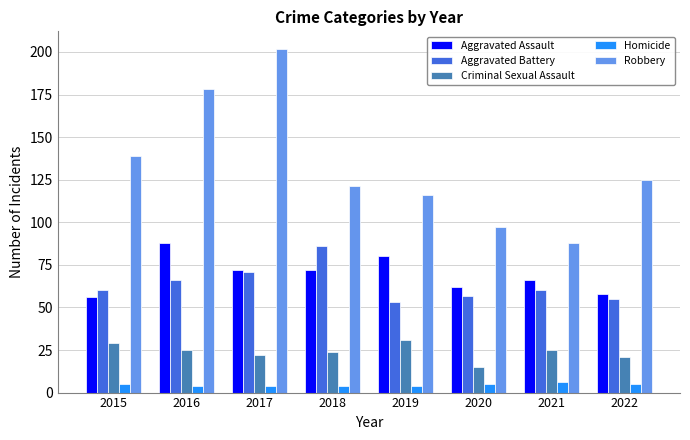

What is the lowest value of the Aggravated Battery series?

53